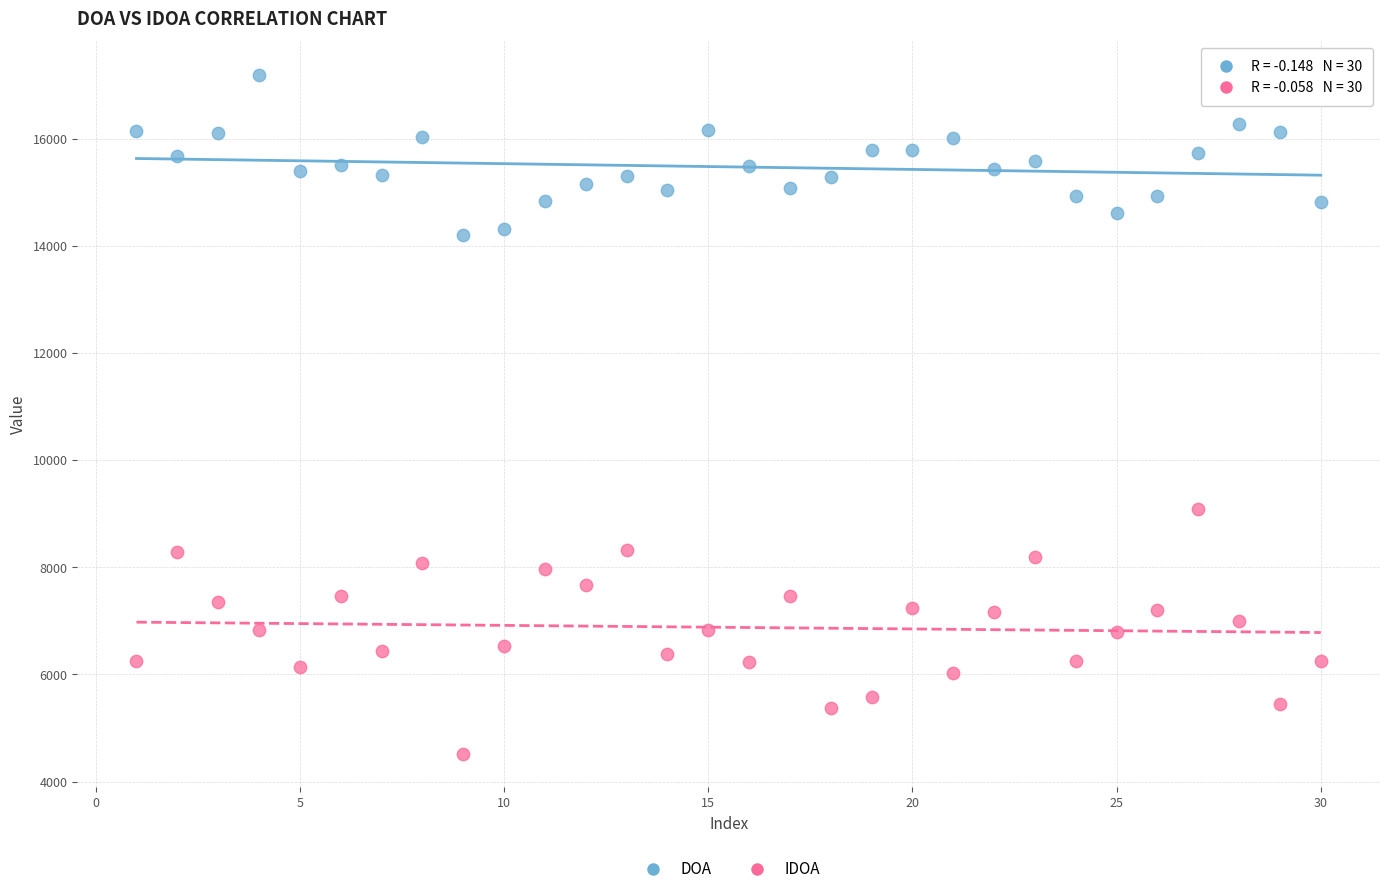

Across all data points, what is the range of X values (max minus min)?

29.0